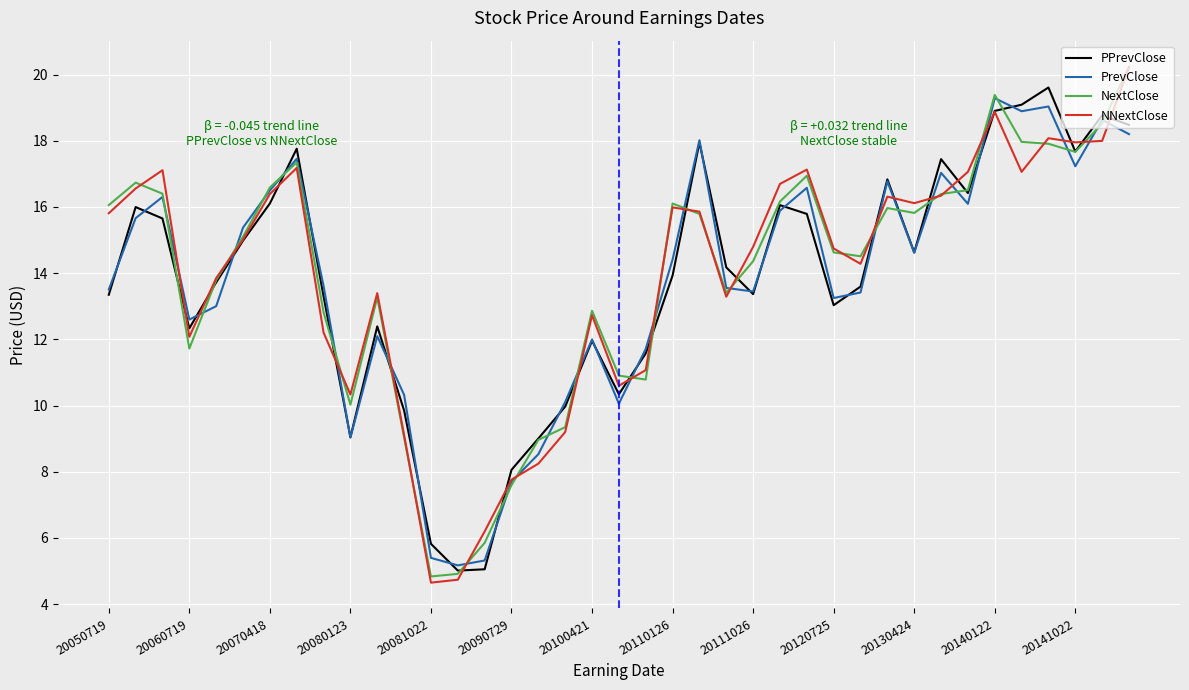

In NextClose, how many points are higher than both neighbors (excluding endpoints)?

8